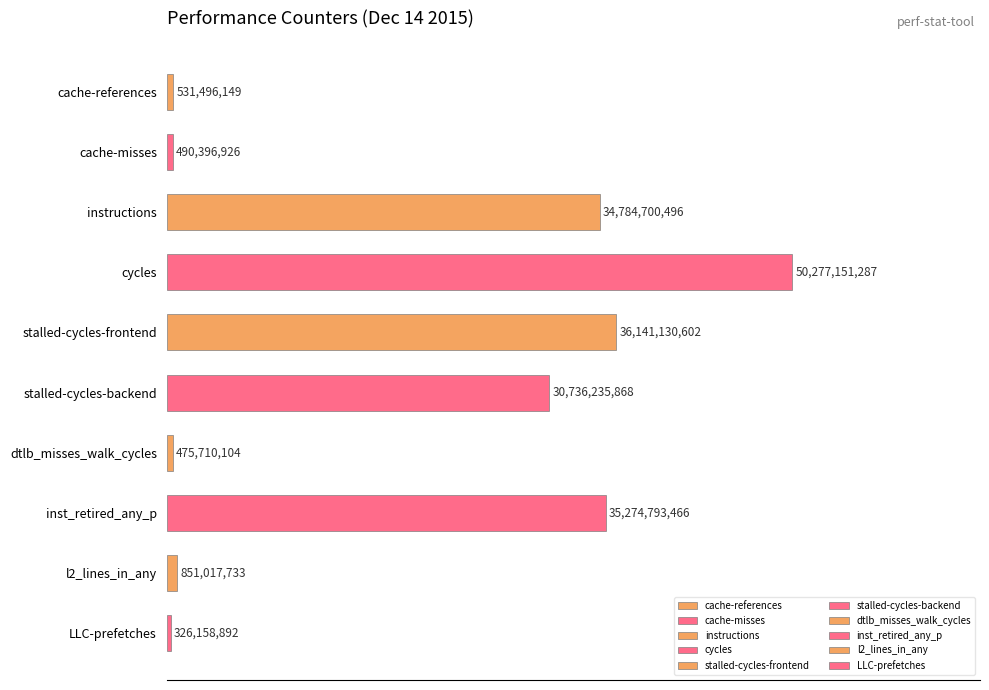

Where is the data nearest to the value 50?

stalled-cycles-backend